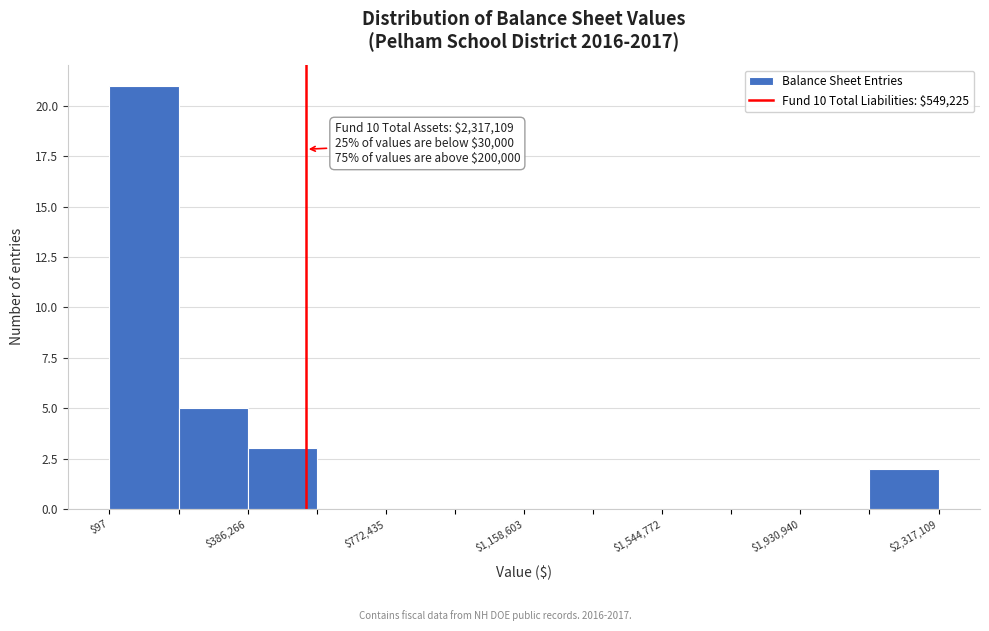

Around what value on the x-axis is the tallest bar? Give the approximate position of its centre, as read against the axis.

100000